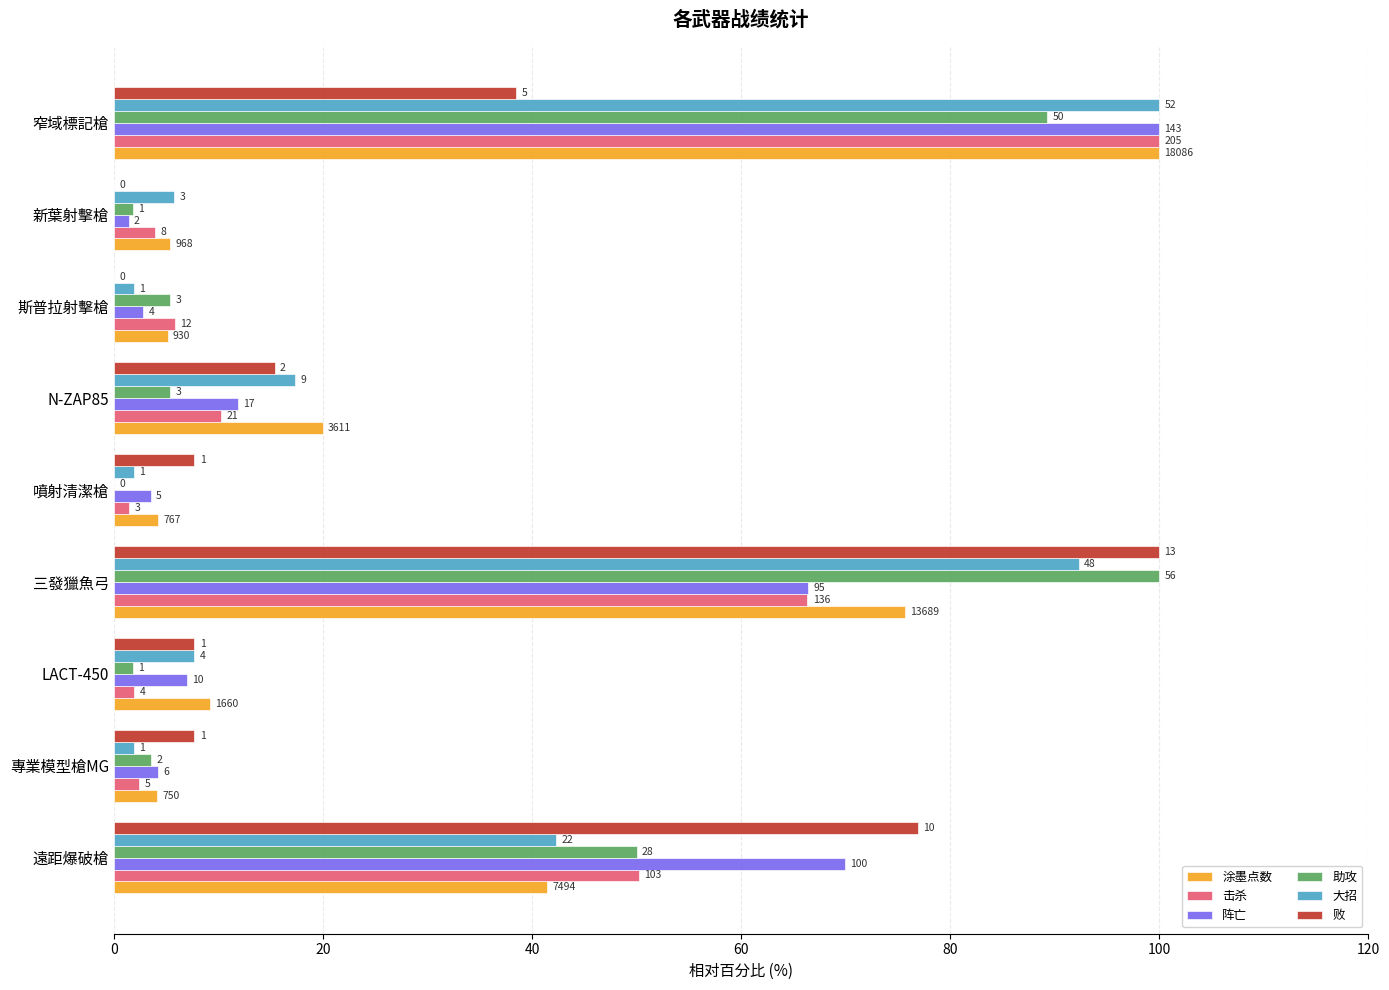

What are all the series names shown in the legend?

涂墨点数, 击杀, 阵亡, 助攻, 大招, 败